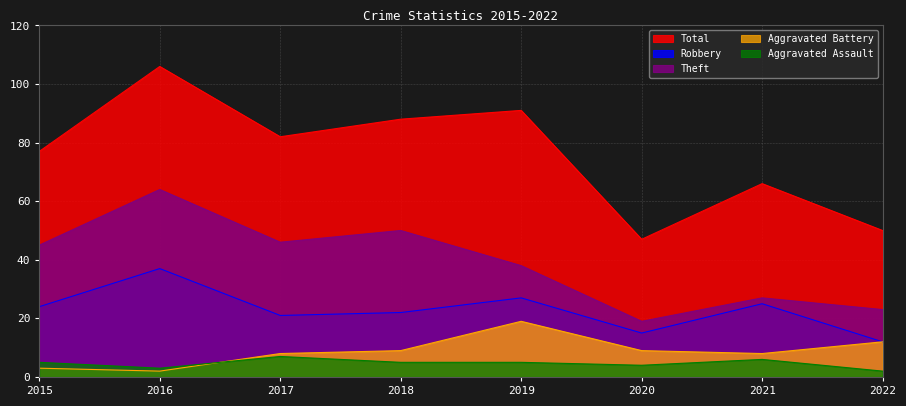

How many lines are shown in the chart?

5